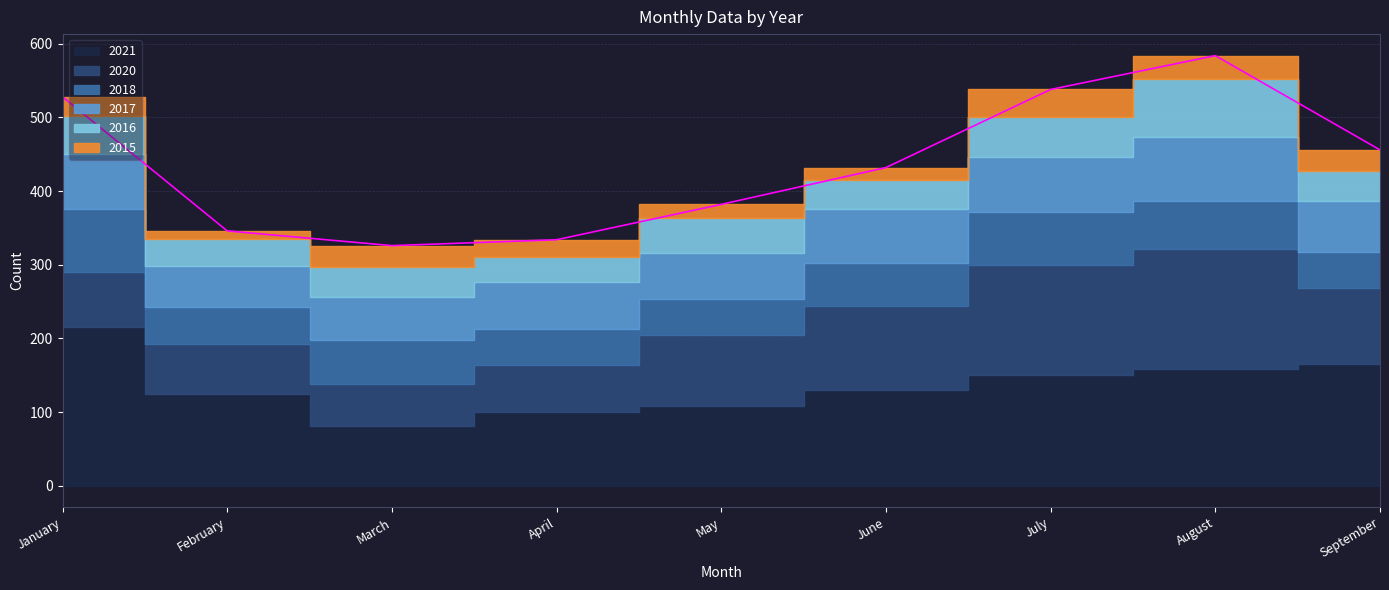

True or false: 2015 and 2017 cross at least once.

False